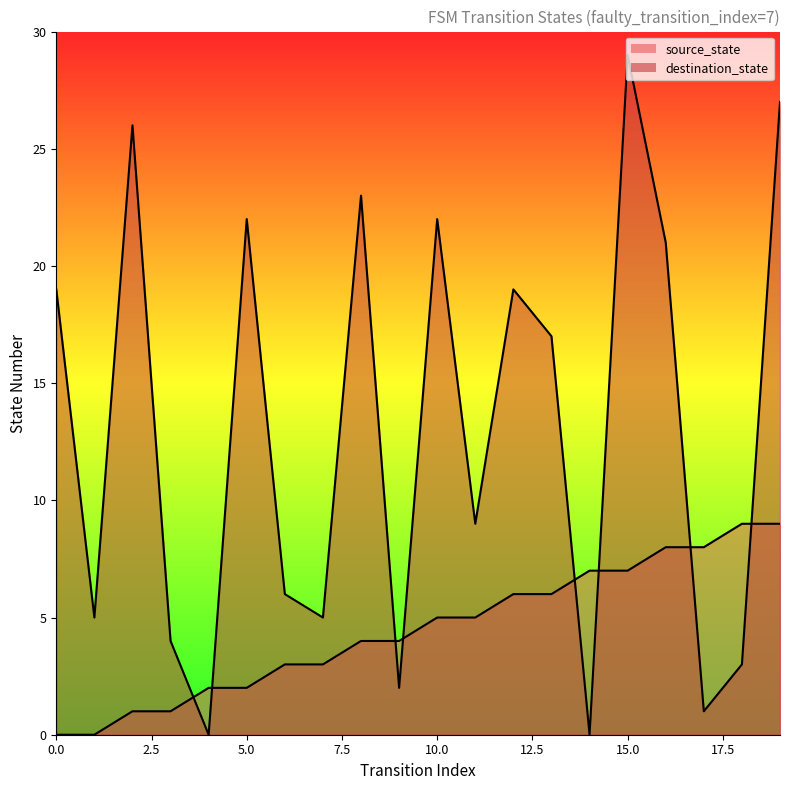

What is the value of the source_state point at the 15th from the left?

7